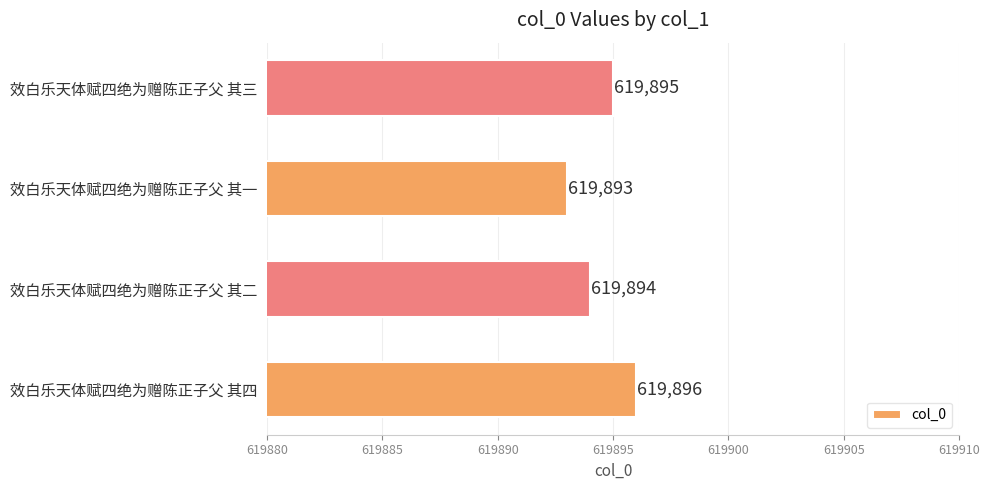

How many values are between 619894 and 619896?

3